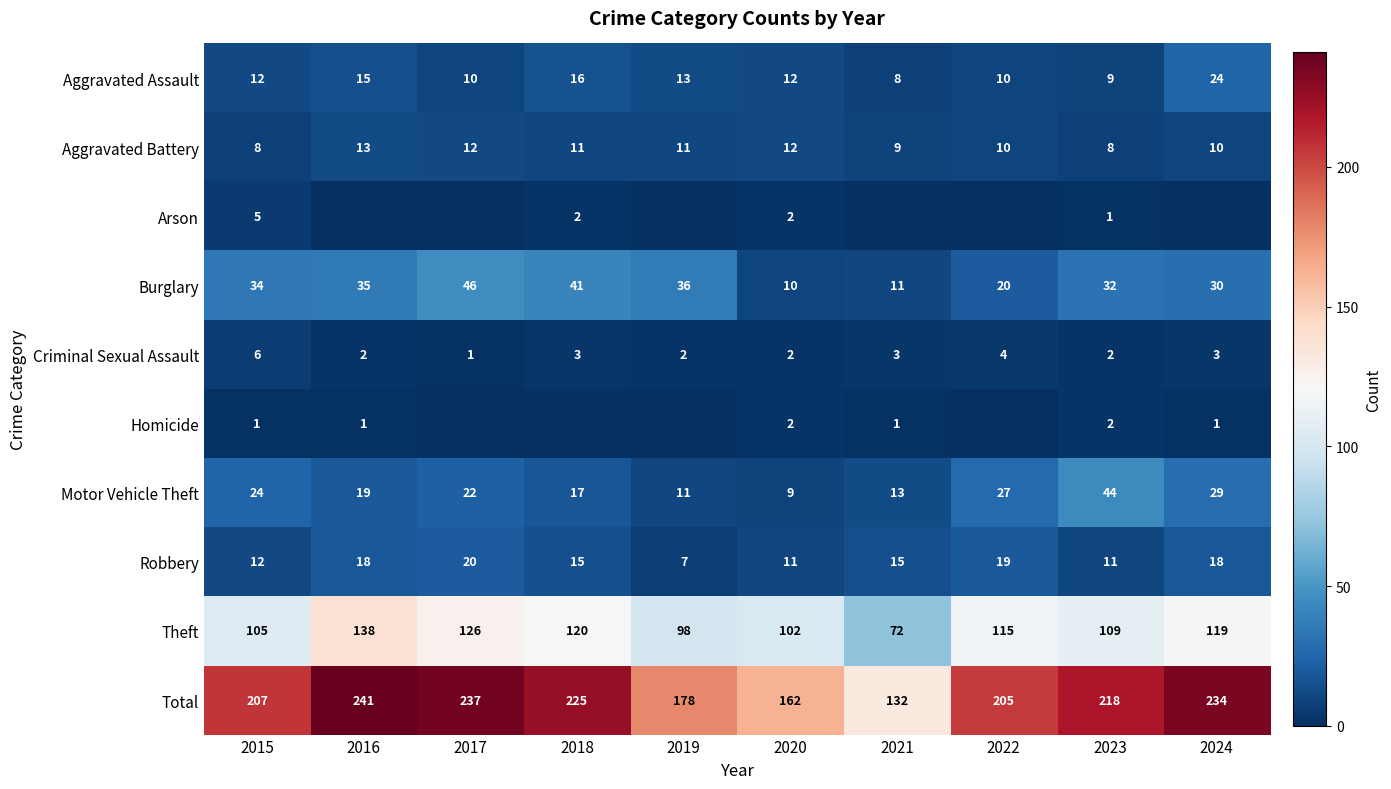

How many distinct data groups are displayed?

10